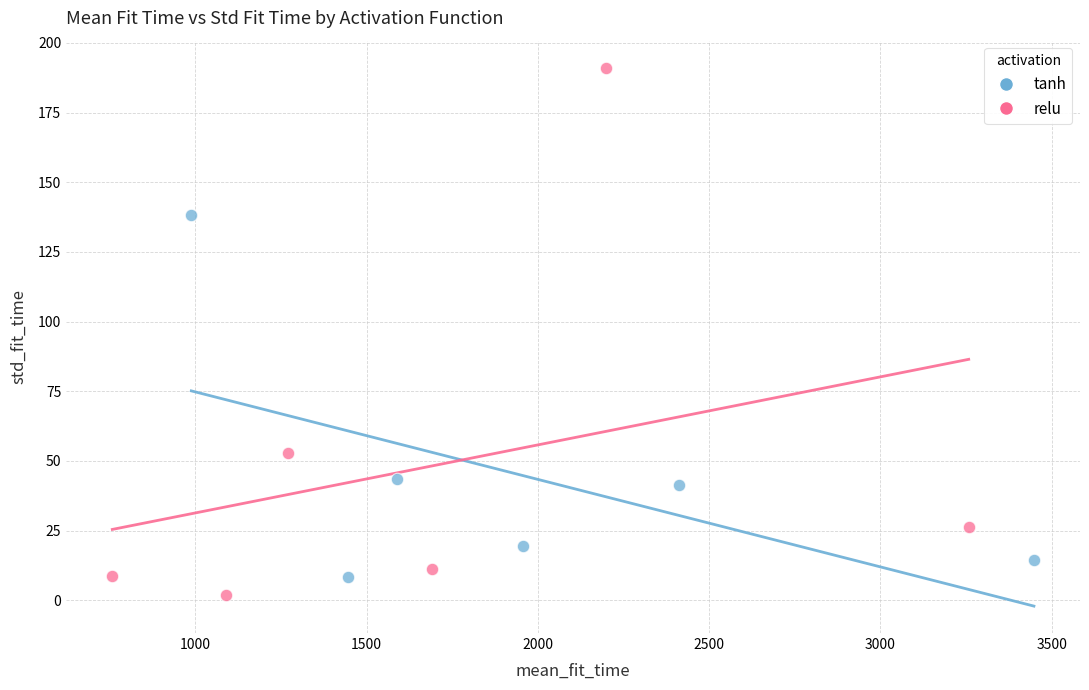

Which series contains the highest Y value?

relu